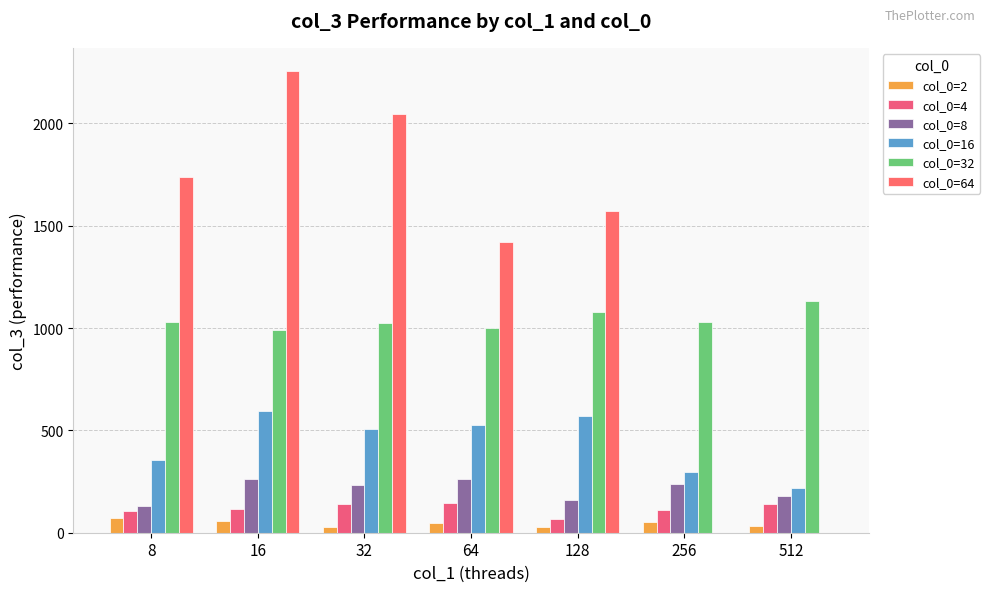

True or false: col_0=4 has a value of 68.1 at 128.

True